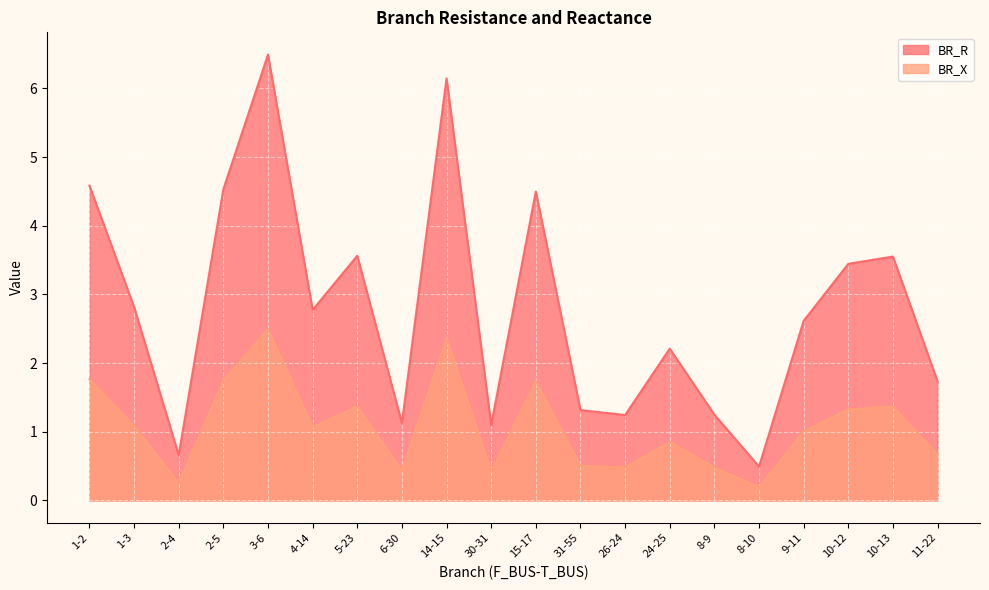

At which category does BR_X reach its first local peak?

3-6